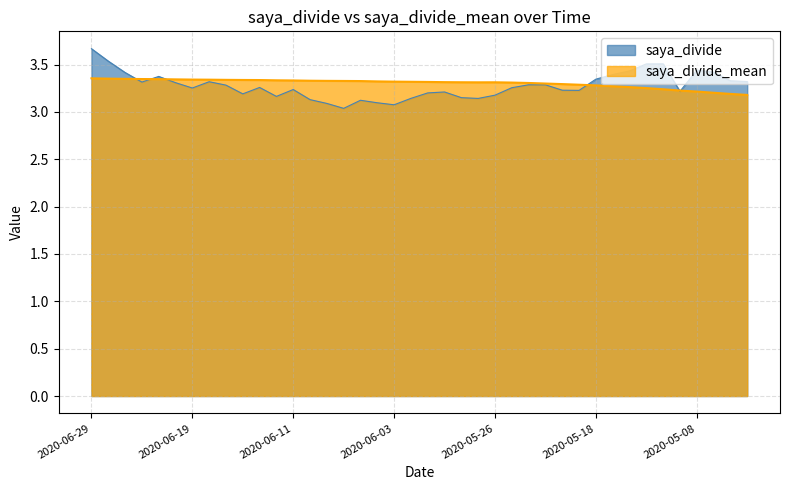

Reading left to right, list all the values displayed in this chart.

saya_divide: 2020-06-29=3.7	2020-06-26=3.5	2020-06-25=3.4	2020-06-24=3.3	2020-06-23=3.4	2020-06-22=3.3	2020-06-19=3.3	2020-06-18=3.3	2020-06-17=3.3	2020-06-16=3.2	2020-06-15=3.3	2020-06-12=3.2	2020-06-11=3.2	2020-06-10=3.1	2020-06-09=3.1	2020-06-08=3.0	2020-06-05=3.1	2020-06-04=3.1	2020-06-03=3.1	2020-06-02=3.1	2020-06-01=3.2	2020-05-29=3.2	2020-05-28=3.2	2020-05-27=3.1	2020-05-26=3.2	2020-05-25=3.3	2020-05-22=3.3	2020-05-21=3.3	2020-05-20=3.2	2020-05-19=3.2	2020-05-18=3.3	2020-05-15=3.4	2020-05-14=3.4	2020-05-13=3.5	2020-05-12=3.5	2020-05-11=3.2	2020-05-08=3.4	2020-05-07=3.4	2020-05-01=3.3	2020-04-30=3.3
saya_divide_mean: 2020-06-29=3.4	2020-06-26=3.4	2020-06-25=3.3	2020-06-24=3.3	2020-06-23=3.3	2020-06-22=3.3	2020-06-19=3.3	2020-06-18=3.3	2020-06-17=3.3	2020-06-16=3.3	2020-06-15=3.3	2020-06-12=3.3	2020-06-11=3.3	2020-06-10=3.3	2020-06-09=3.3	2020-06-08=3.3	2020-06-05=3.3	2020-06-04=3.3	2020-06-03=3.3	2020-06-02=3.3	2020-06-01=3.3	2020-05-29=3.3	2020-05-28=3.3	2020-05-27=3.3	2020-05-26=3.3	2020-05-25=3.3	2020-05-22=3.3	2020-05-21=3.3	2020-05-20=3.3	2020-05-19=3.3	2020-05-18=3.3	2020-05-15=3.3	2020-05-14=3.3	2020-05-13=3.3	2020-05-12=3.2	2020-05-11=3.2	2020-05-08=3.2	2020-05-07=3.2	2020-05-01=3.2	2020-04-30=3.2